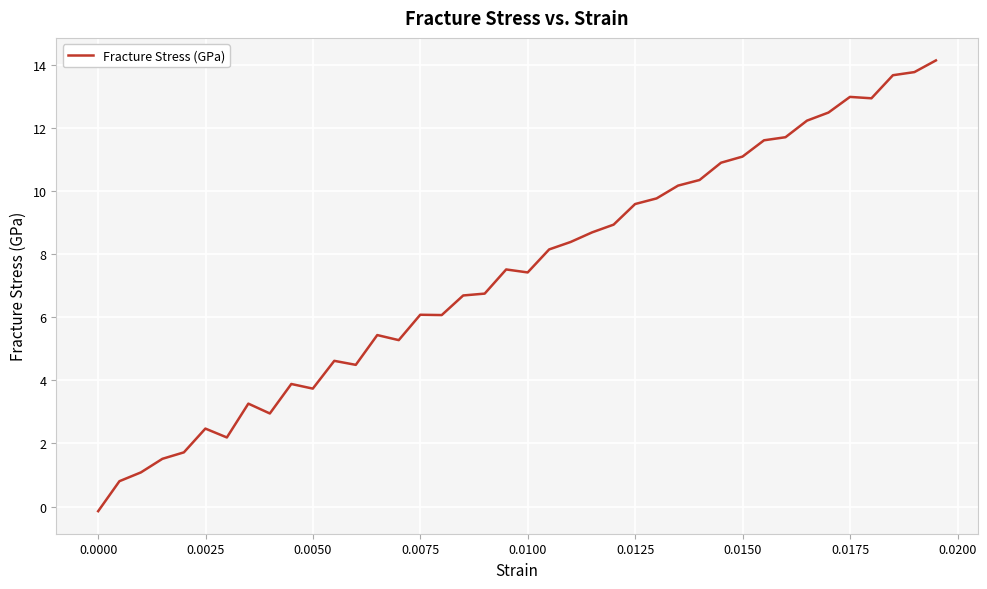

What is the greatest value displayed?

14.1